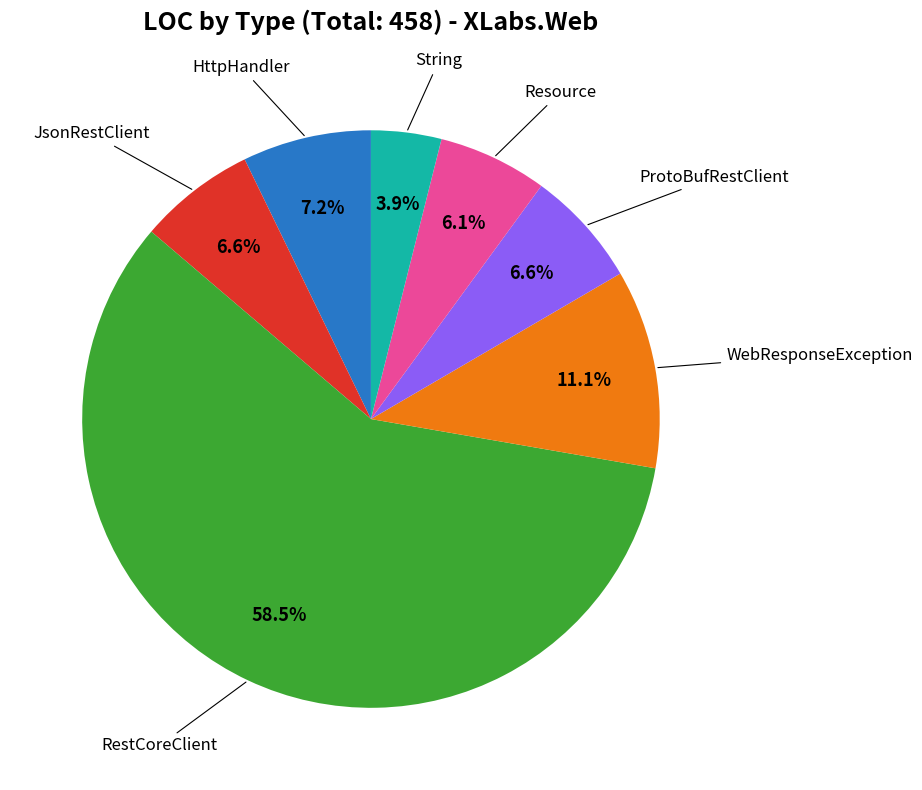

Which category has the biggest portion of the pie?

RestCoreClient